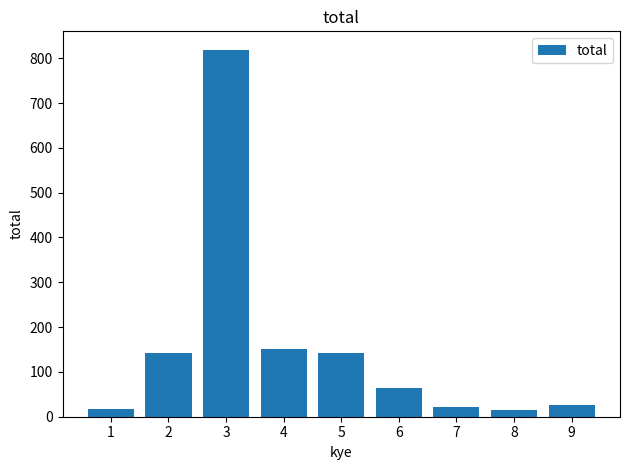

The chart shows a value of 225 at 2. True or false?

False